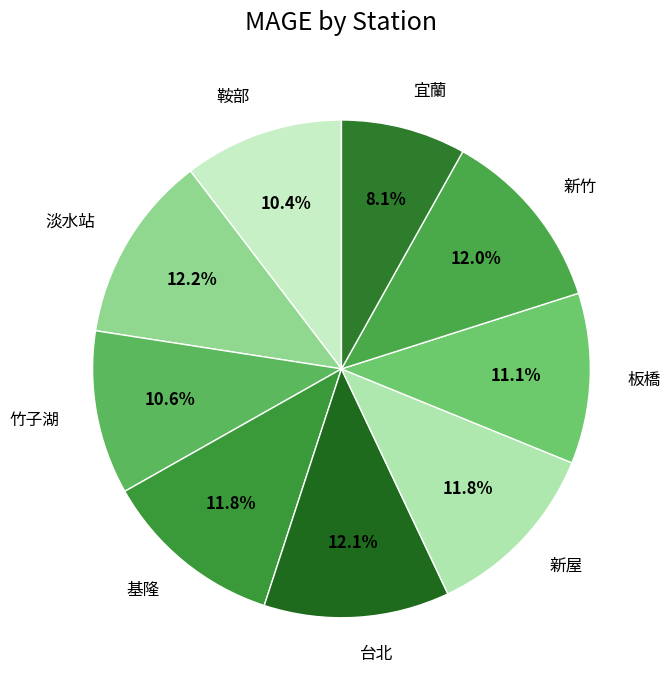

Is there a majority slice in this chart?

No